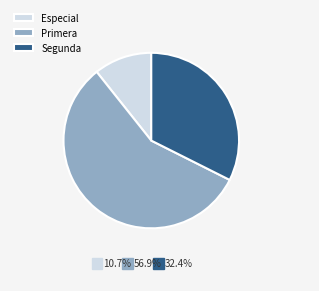

Rank the categories by value from lowest to highest.

Especial, Segunda, Primera